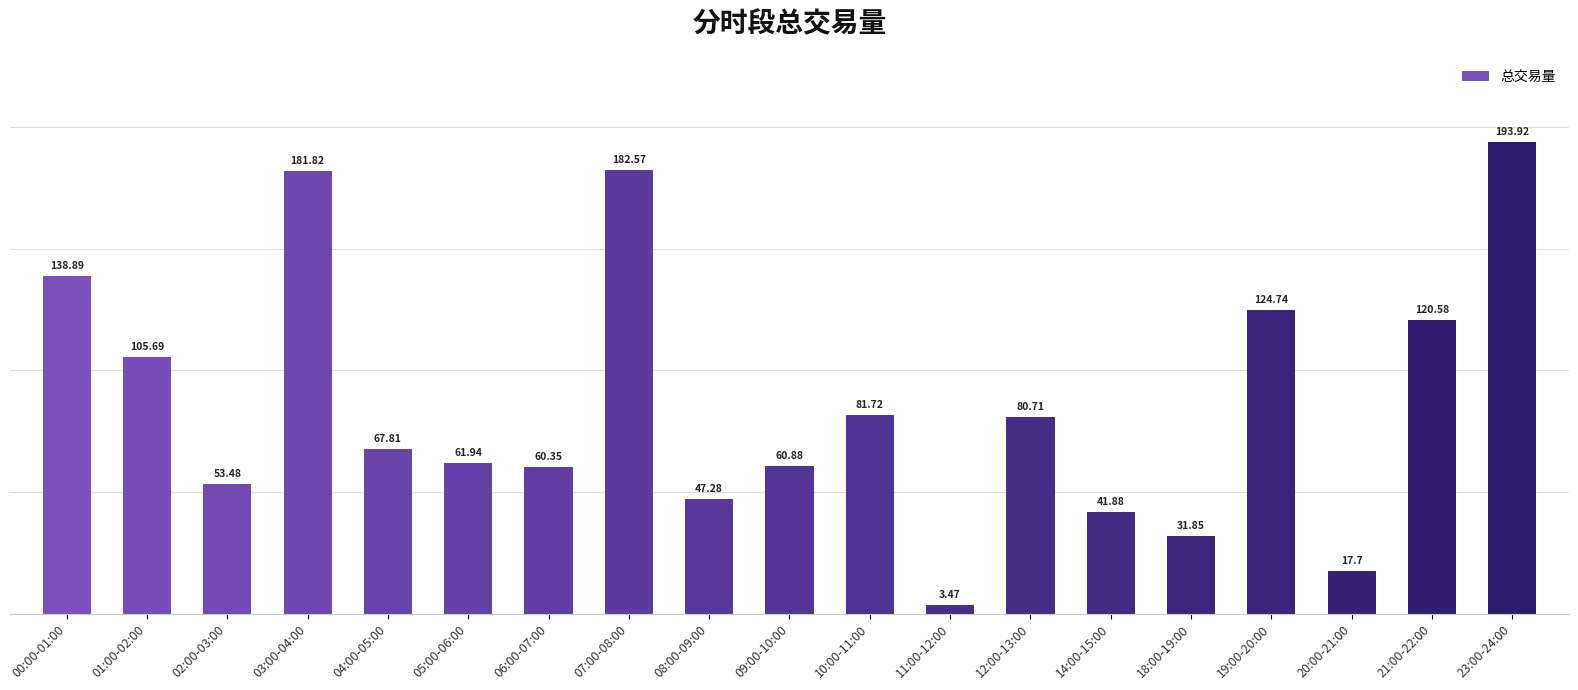

True or false: the data shows 17.7 at 20:00-21:00.

True